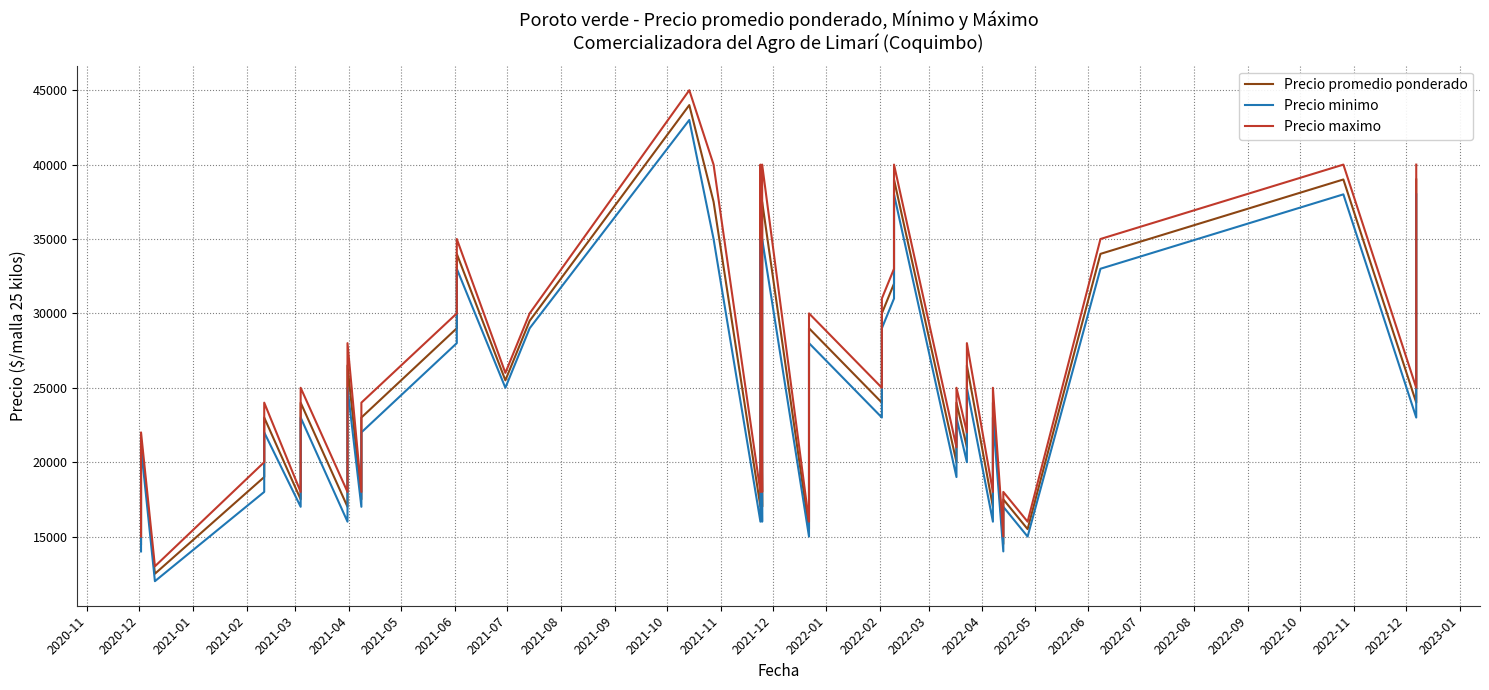

Rank the series at 2021-06 from lowest to highest value.

Precio minimo, Precio promedio ponderado, Precio maximo